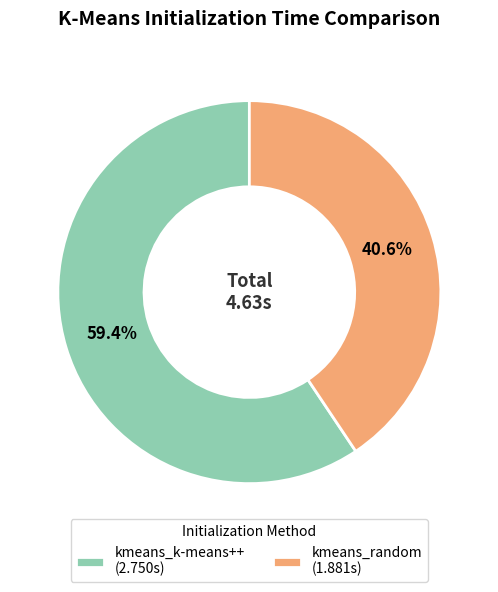

How many slices are in this pie chart?

2